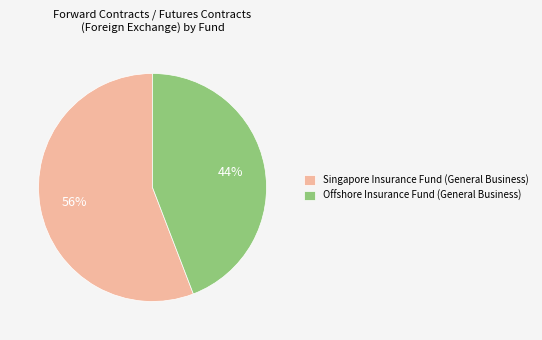

To the nearest percent, what is the average slice percentage?

50%